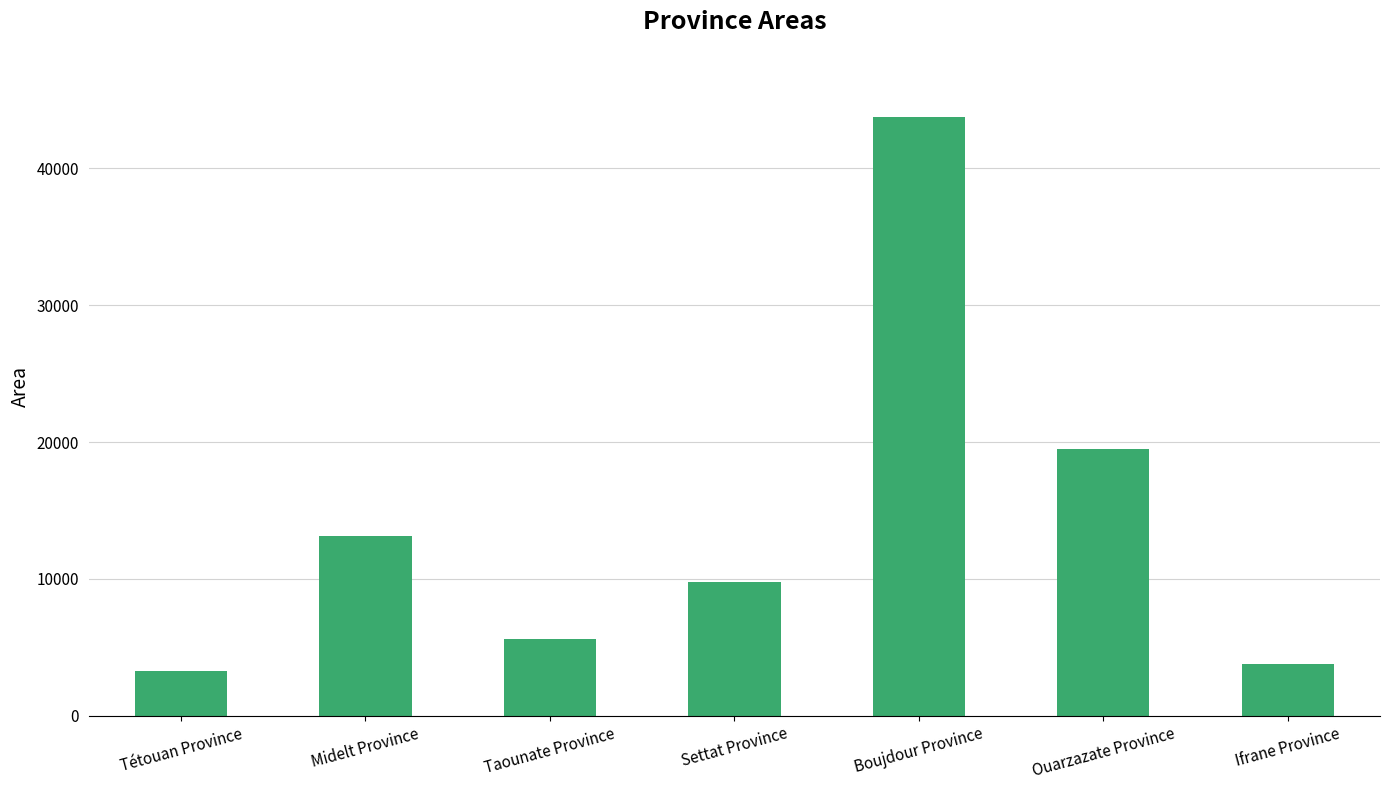

Where does the data first go above 9750?

Midelt Province